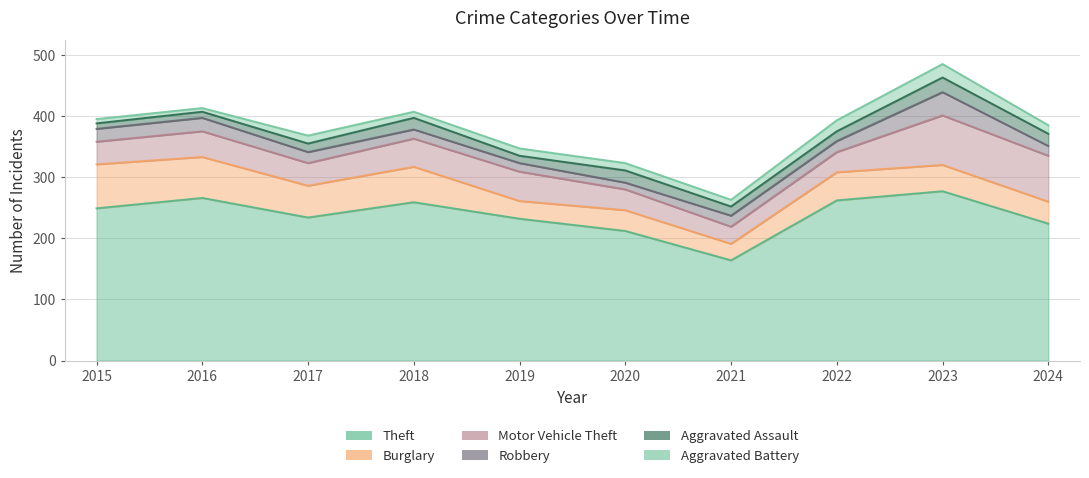

Which category has the highest value across all series?

2023